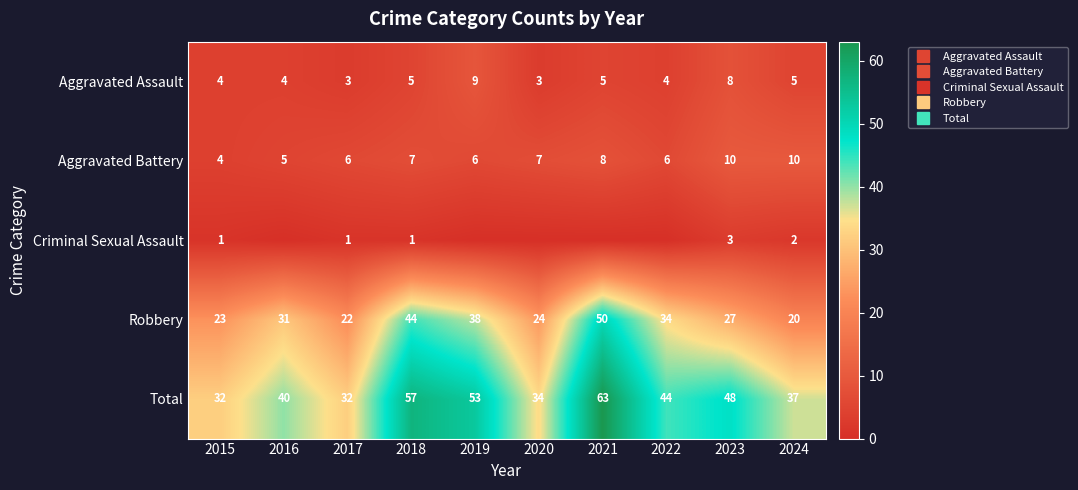

At which category is the sum across all series the highest?

2021